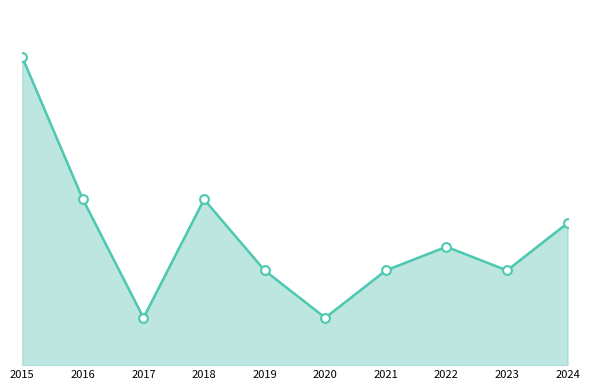

What is the change in value from 2015 to 2023?

-9